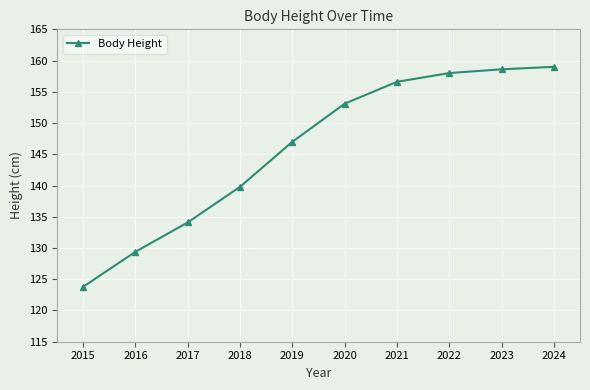

At which label does the data first exceed 153?

2020